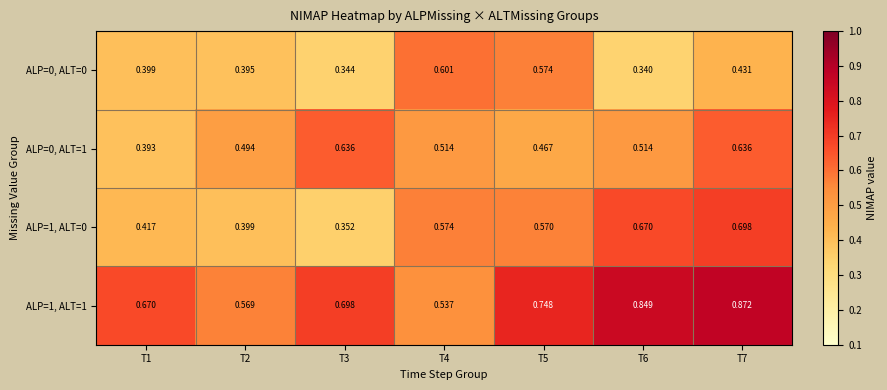

Rank the series at T5 from lowest to highest value.

ALP=0, ALT=1, ALP=1, ALT=0, ALP=0, ALT=0, ALP=1, ALT=1